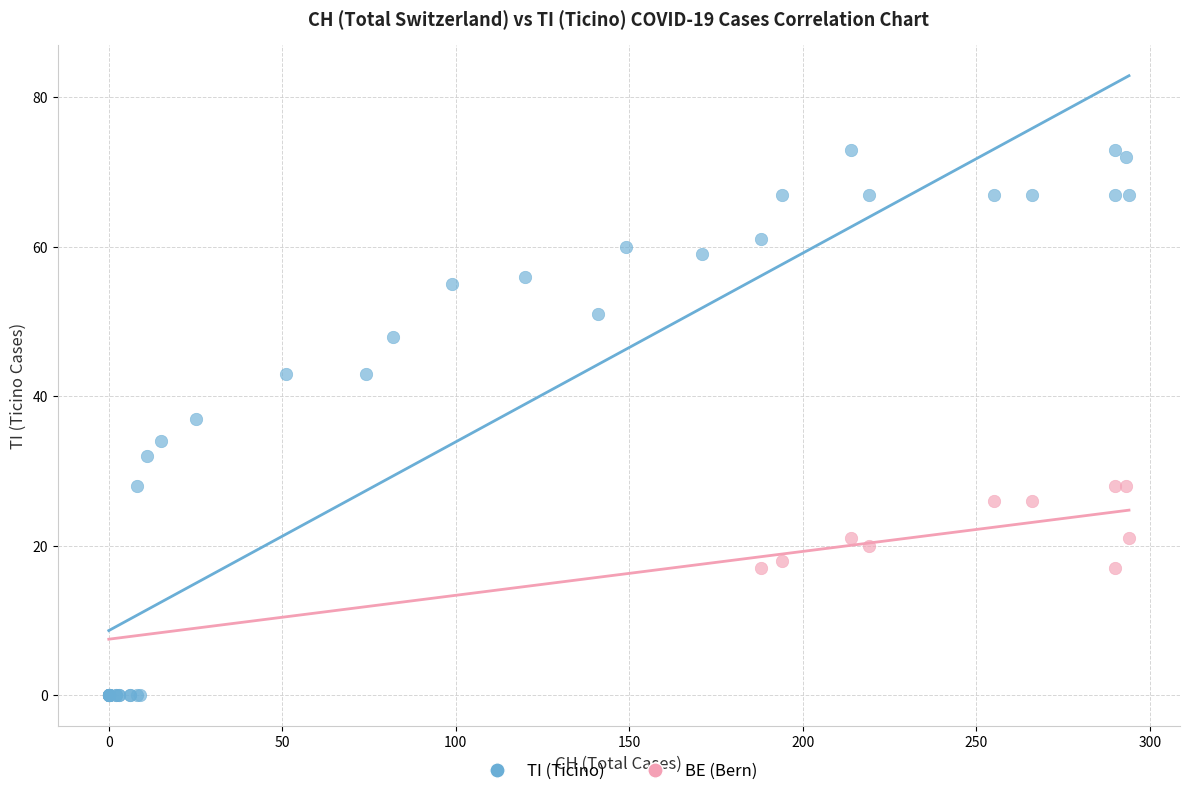

Which series reaches the minimum Y coordinate?

TI (Ticino)